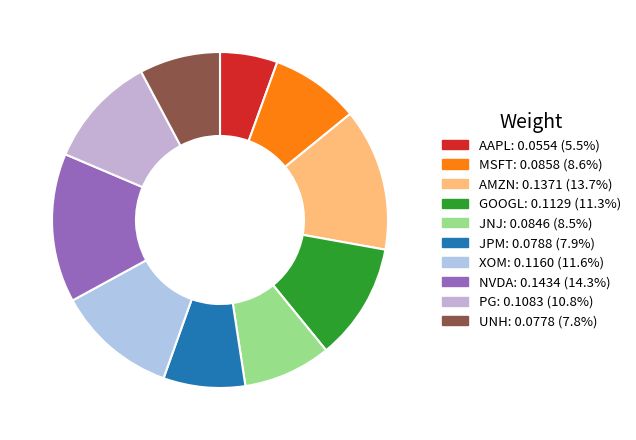

How many slices are in this pie chart?

10